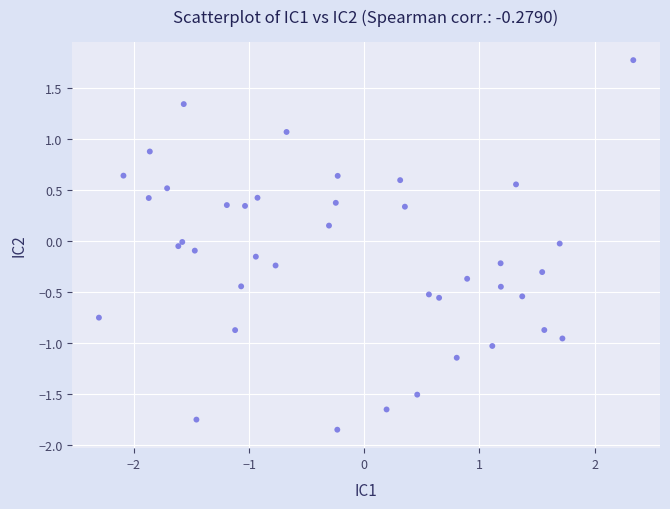

What is the range of Y values (max minus min)?

3.6